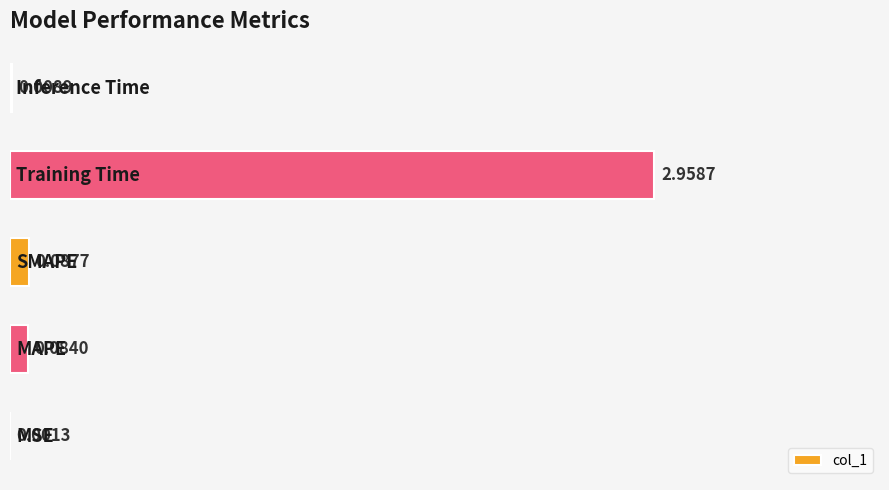

What is the sum of all values?

3.1